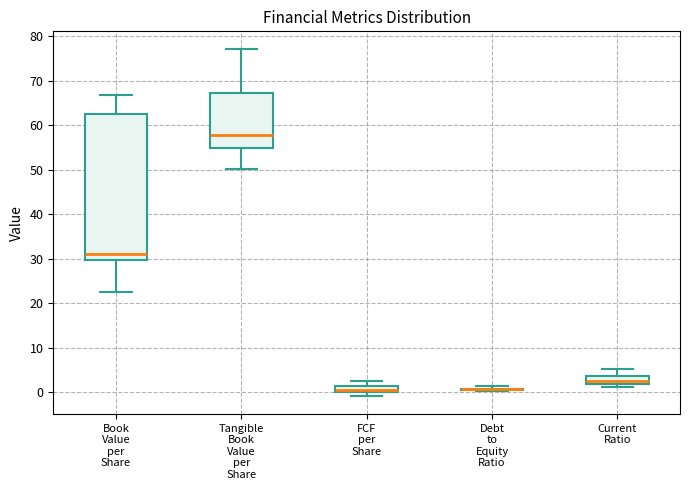

Where is the upper edge of the box for Book Value per Share on the y-axis? The values are not printed on the chart, so give them approximately, as read against the axis.

63